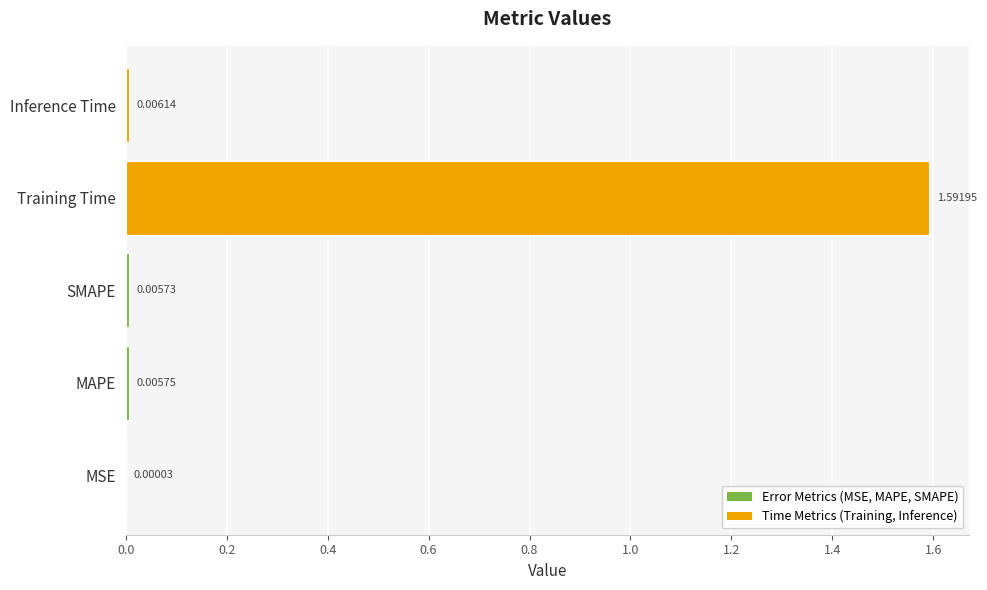

Which has a higher value, MAPE or SMAPE?

MAPE